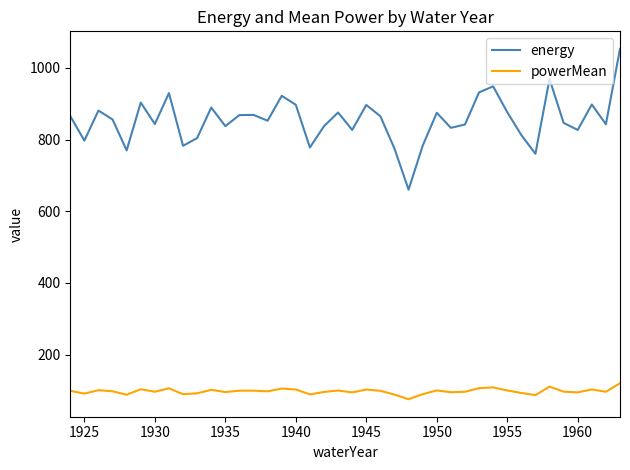

What is the lowest value of the energy series?

660.1